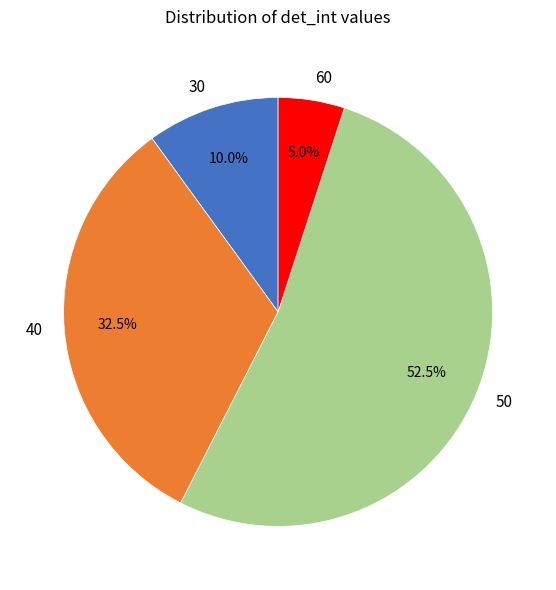

How many segments does this pie chart have?

4